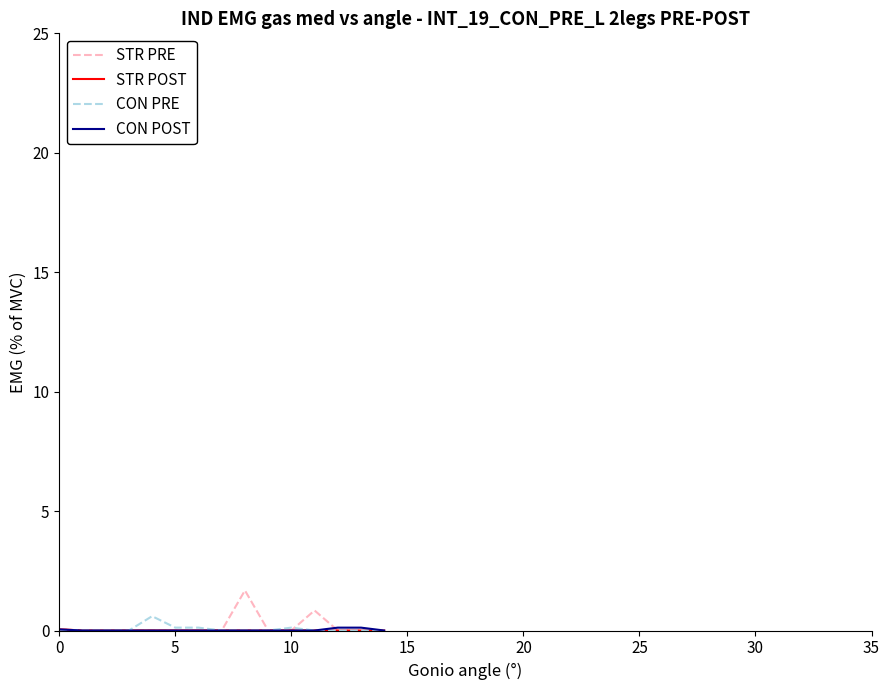

Which series has the widest spread of values?

STR PRE